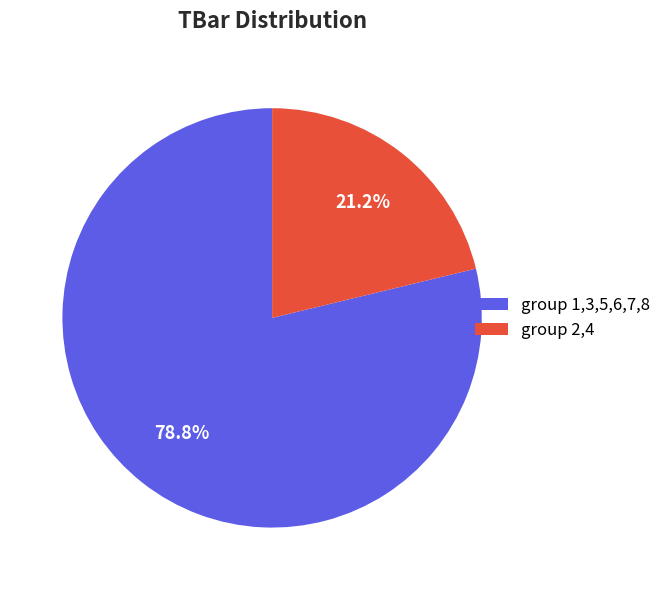

How many slices are in this pie chart?

2